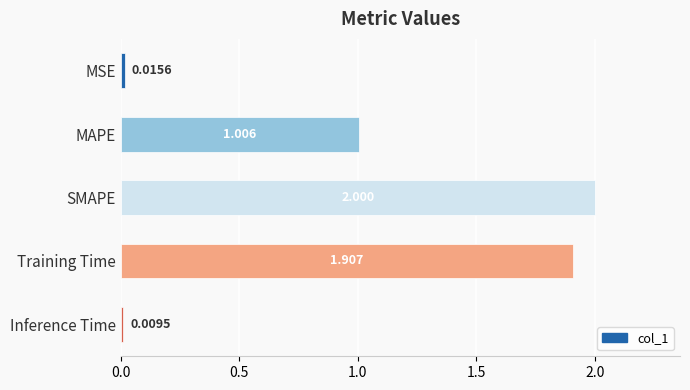

Rank the categories by value from highest to lowest.

SMAPE, Training Time, MAPE, MSE, Inference Time